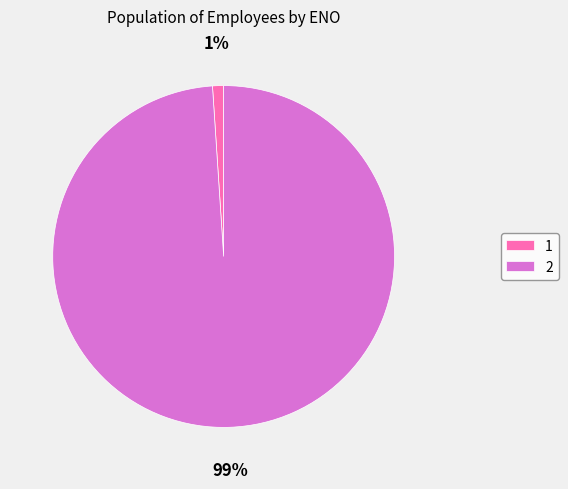

Which slice represents more than half of the pie?

2